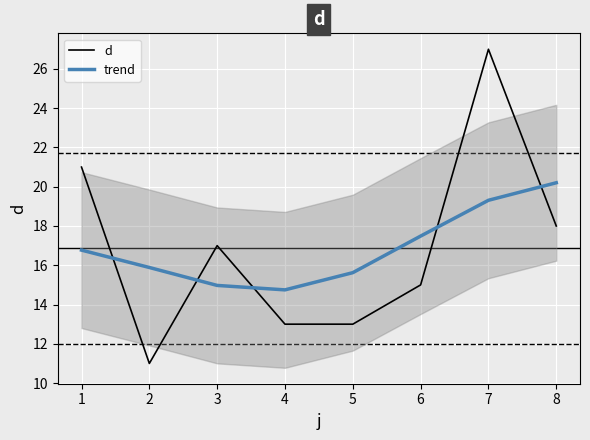

At which category is the sum across all series the highest?

7